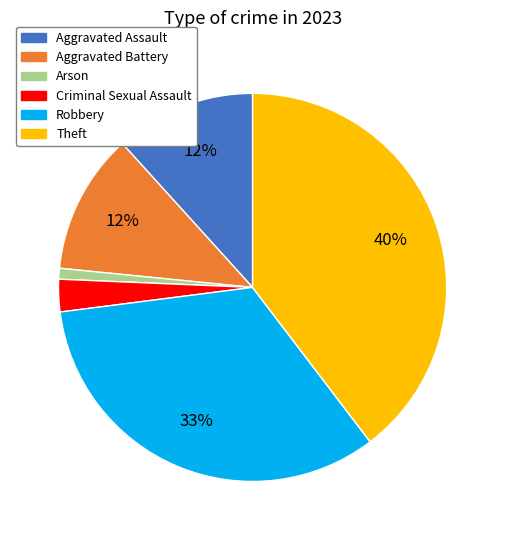

To the nearest percent, what is the average slice percentage?

17%